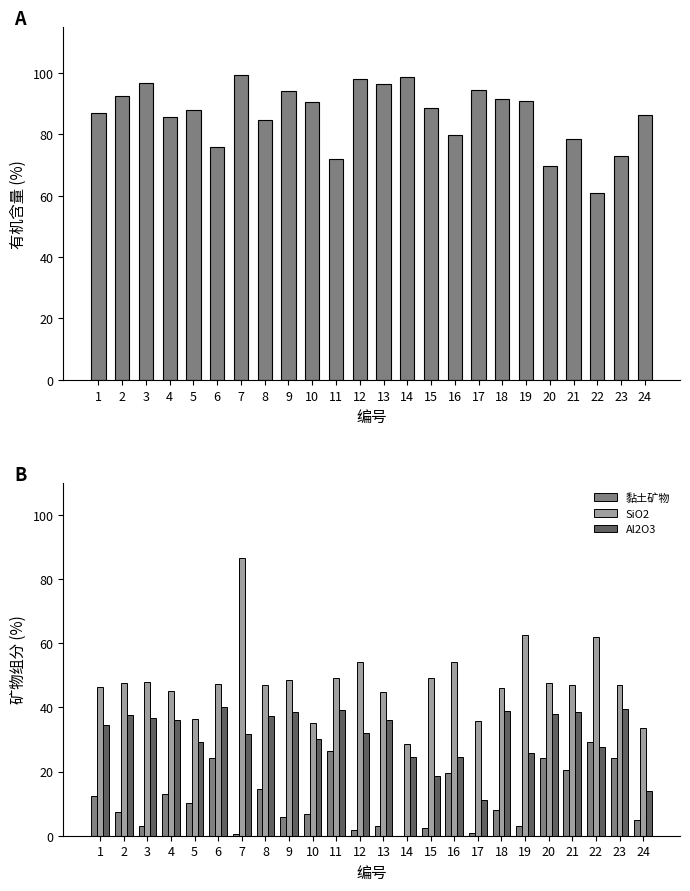

What is the sum of the SiO2 values at 4 and 8?

92.0